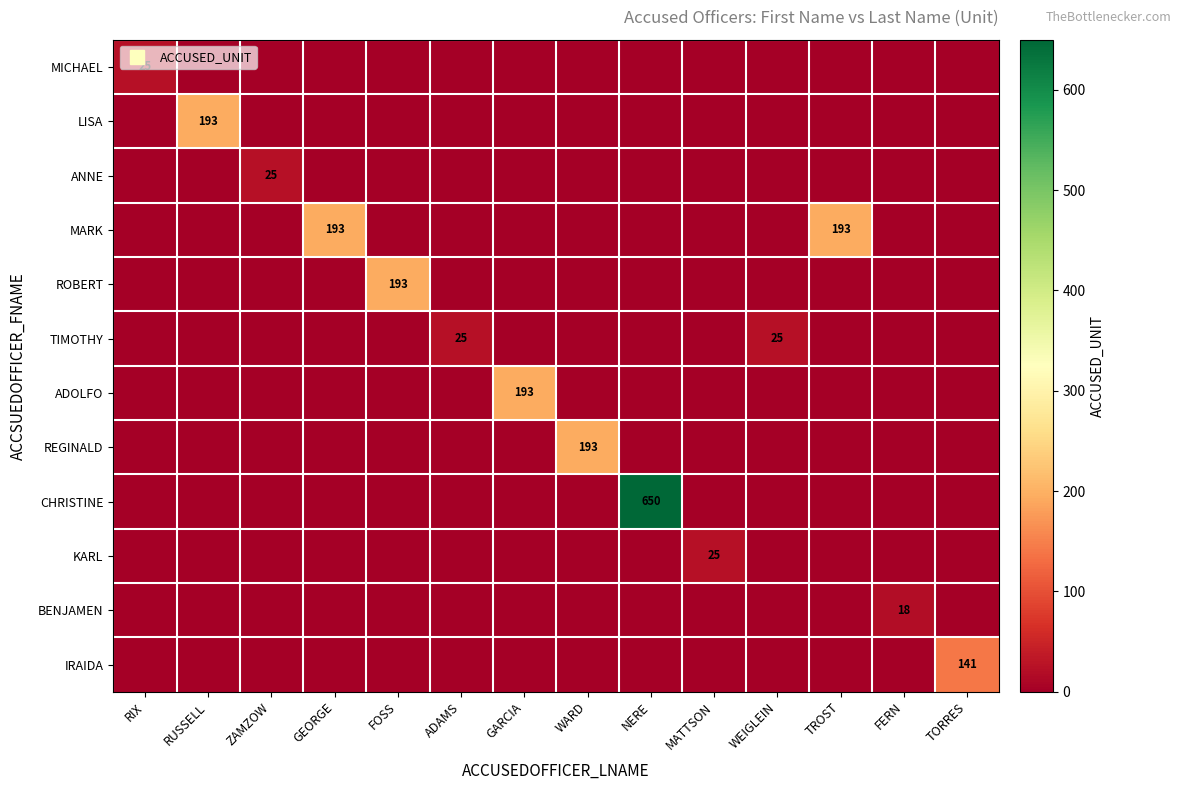

Which series has the largest total across all categories?

CHRISTINE